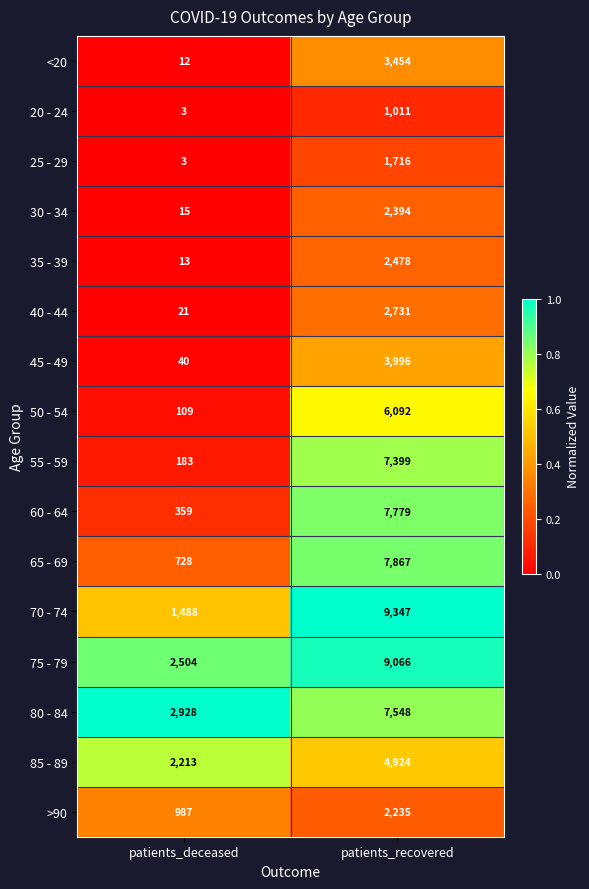

Which series has the largest range (max minus min)?

70 - 74